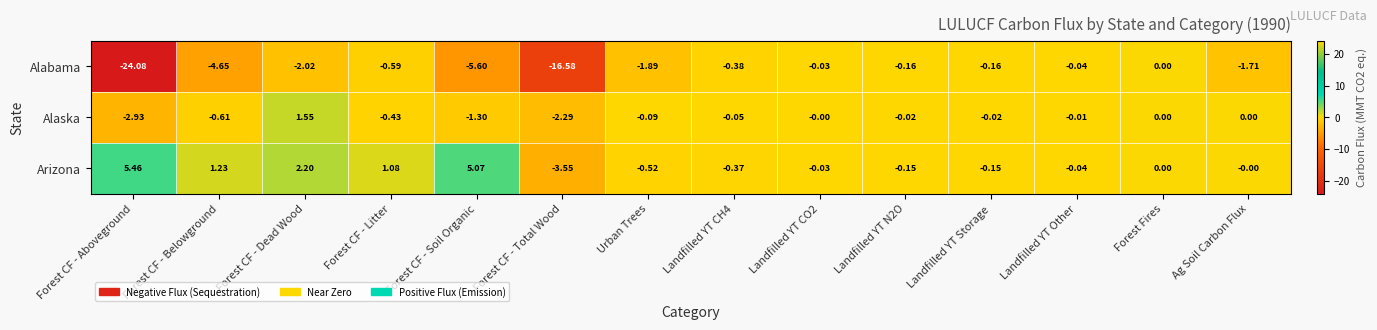

Is the value of Alaska at Forest CF - Dead Wood greater than the value of Alabama at Landfilled YT CH4?

Yes